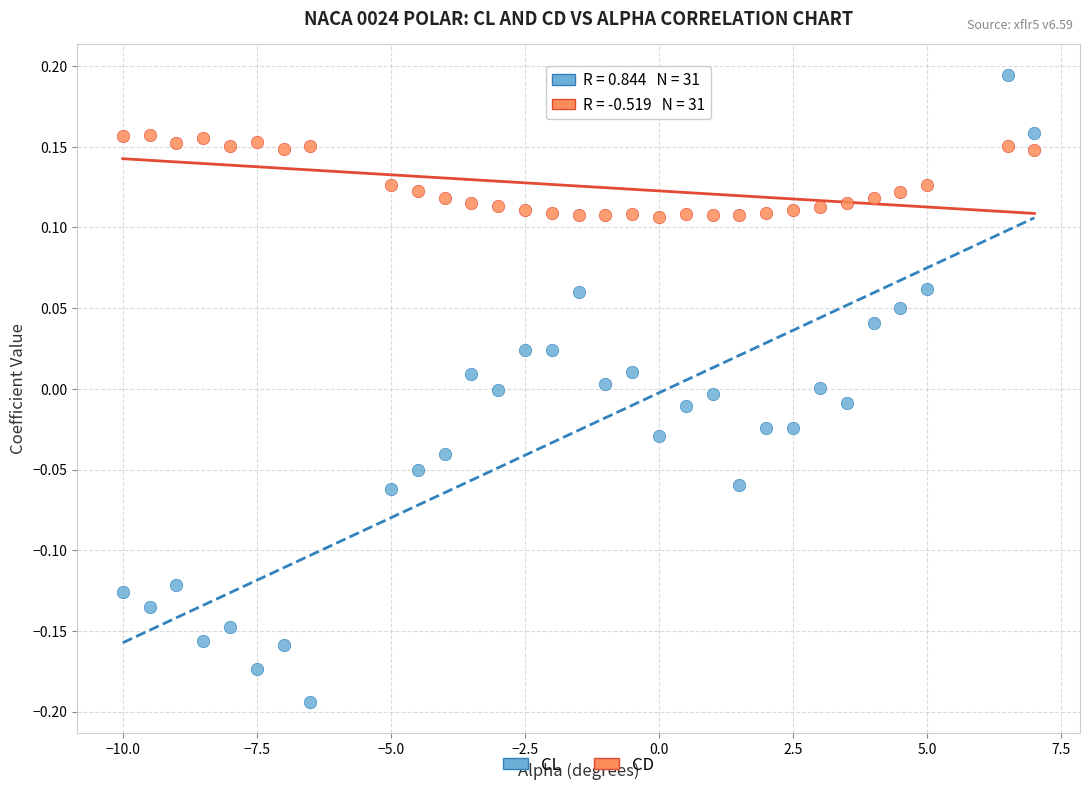

Across all data points, what is the range of X values (max minus min)?

17.0